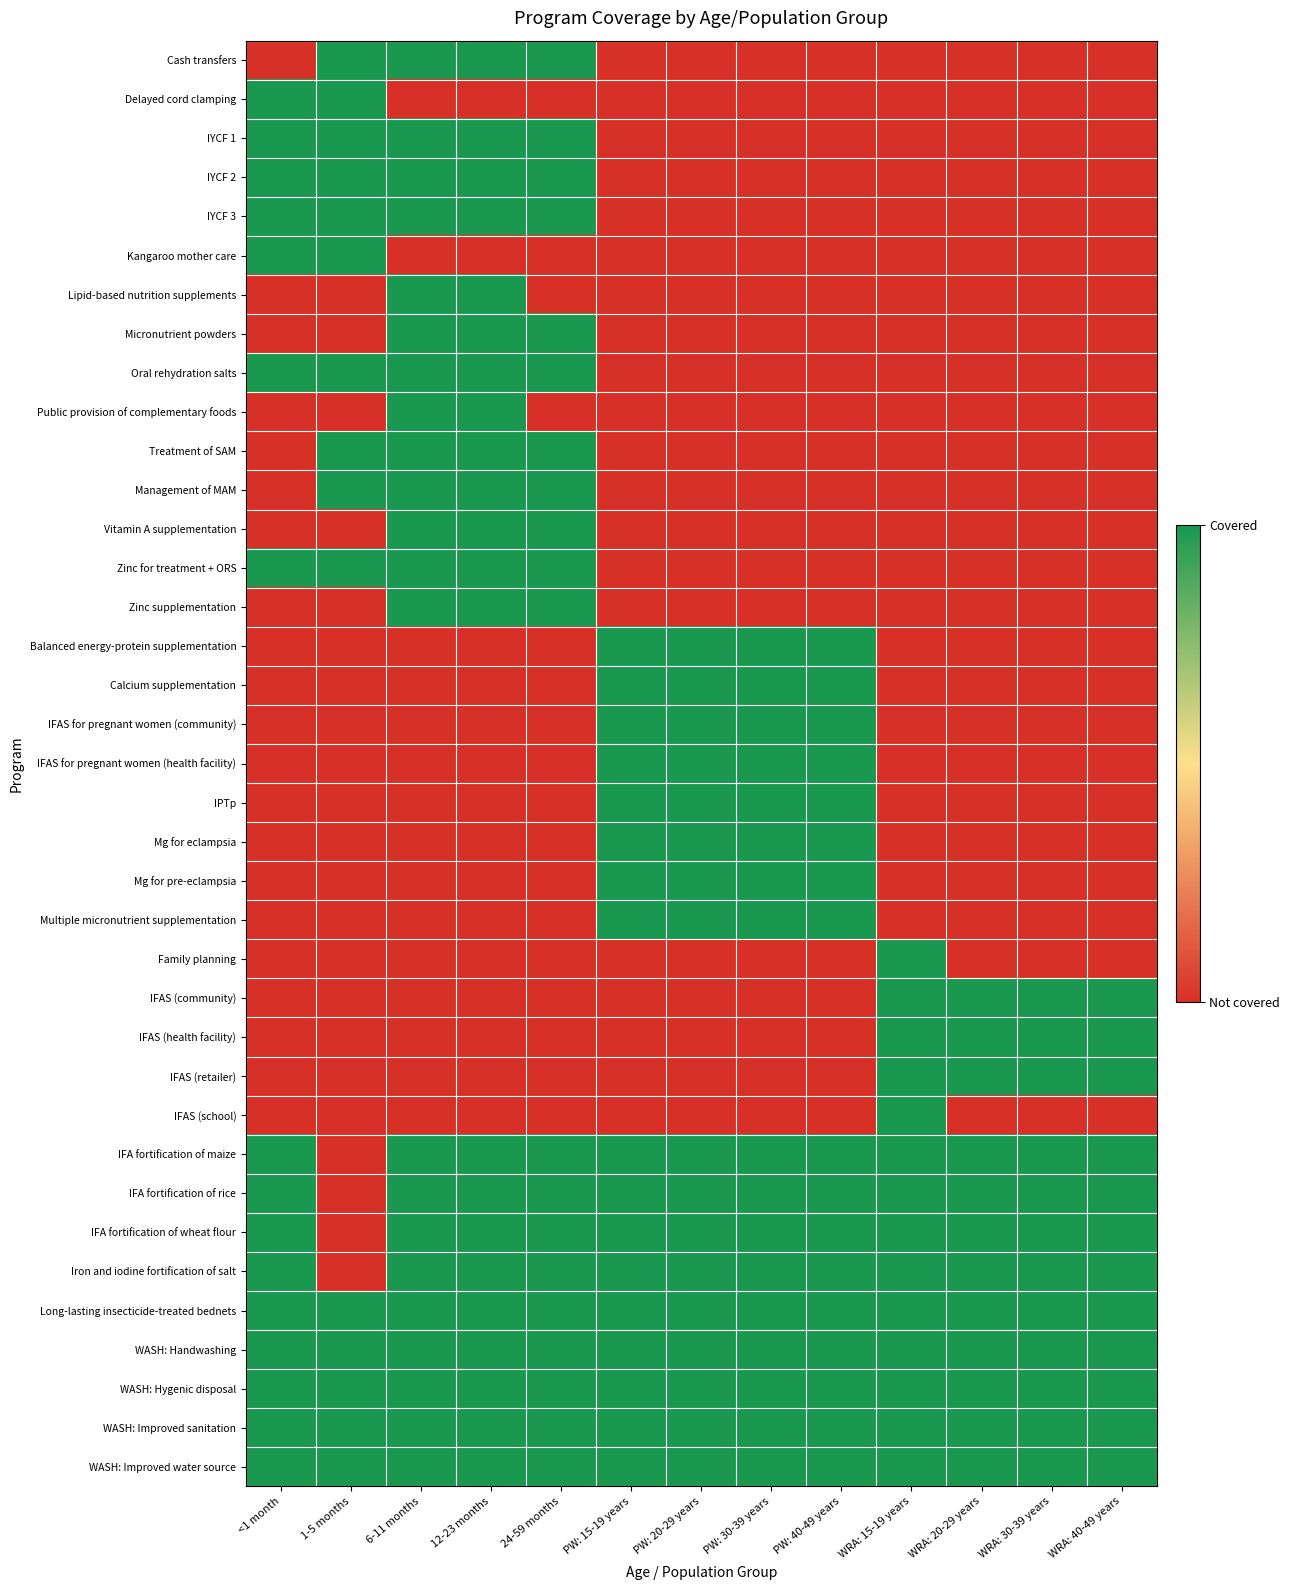

Count the number of data series in this chart.

37